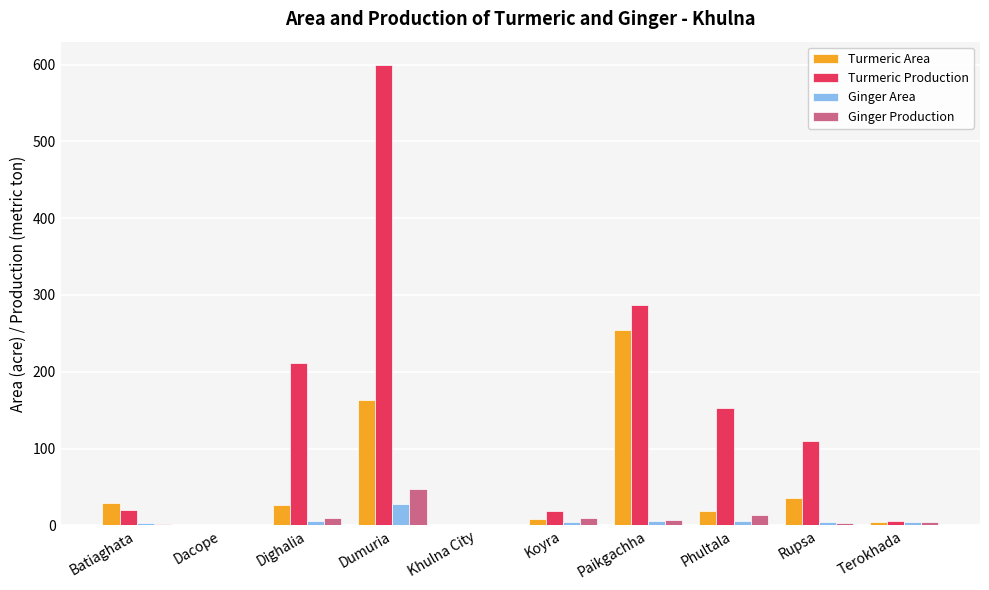

What is the sum of all Ginger Area values?

59